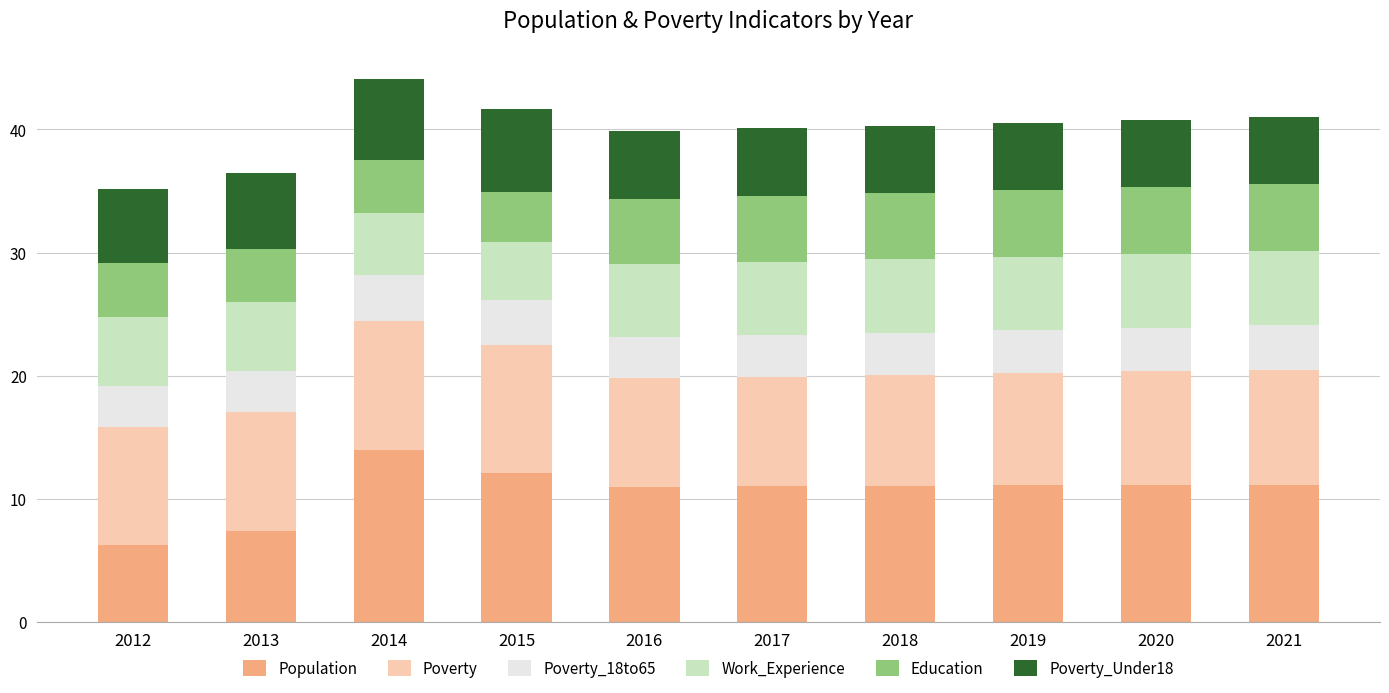

True or false: Population has a value of 7.4 at 2013.

True